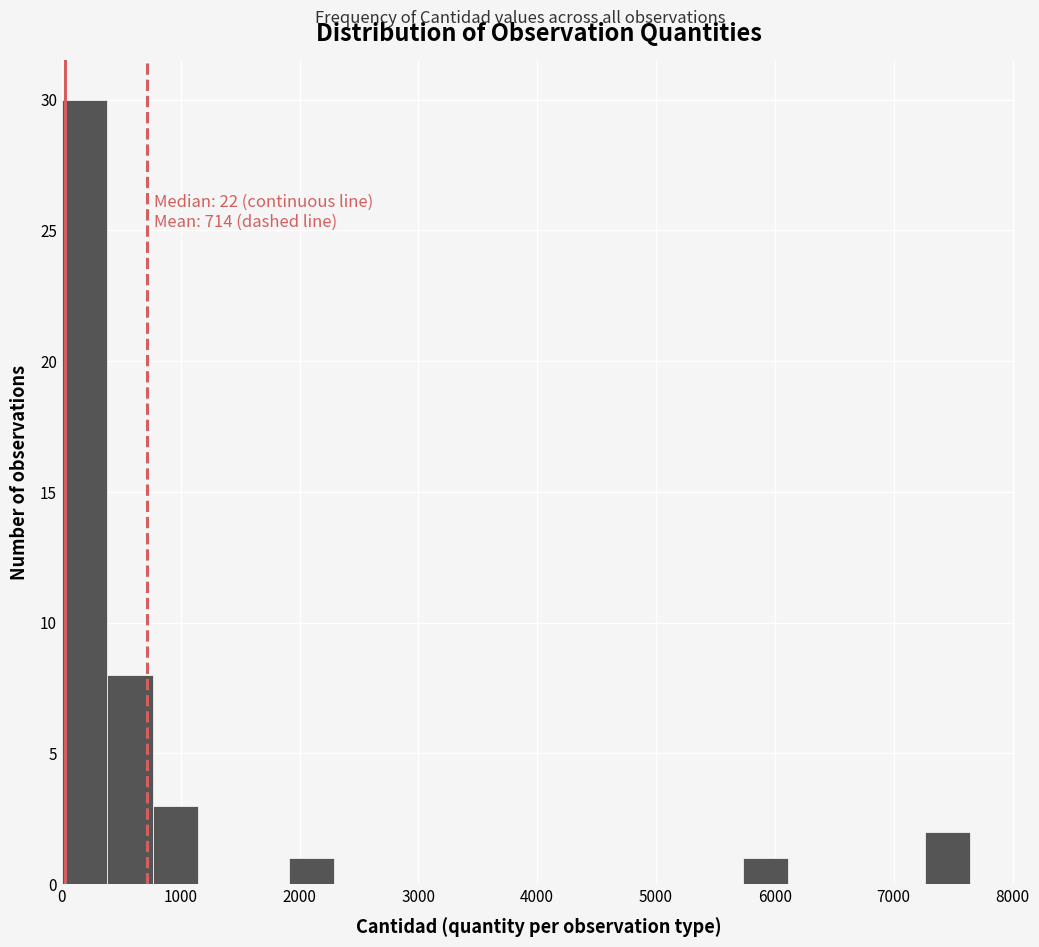

Read against the x-axis, roughly where is the centre of the tallest bar?

200